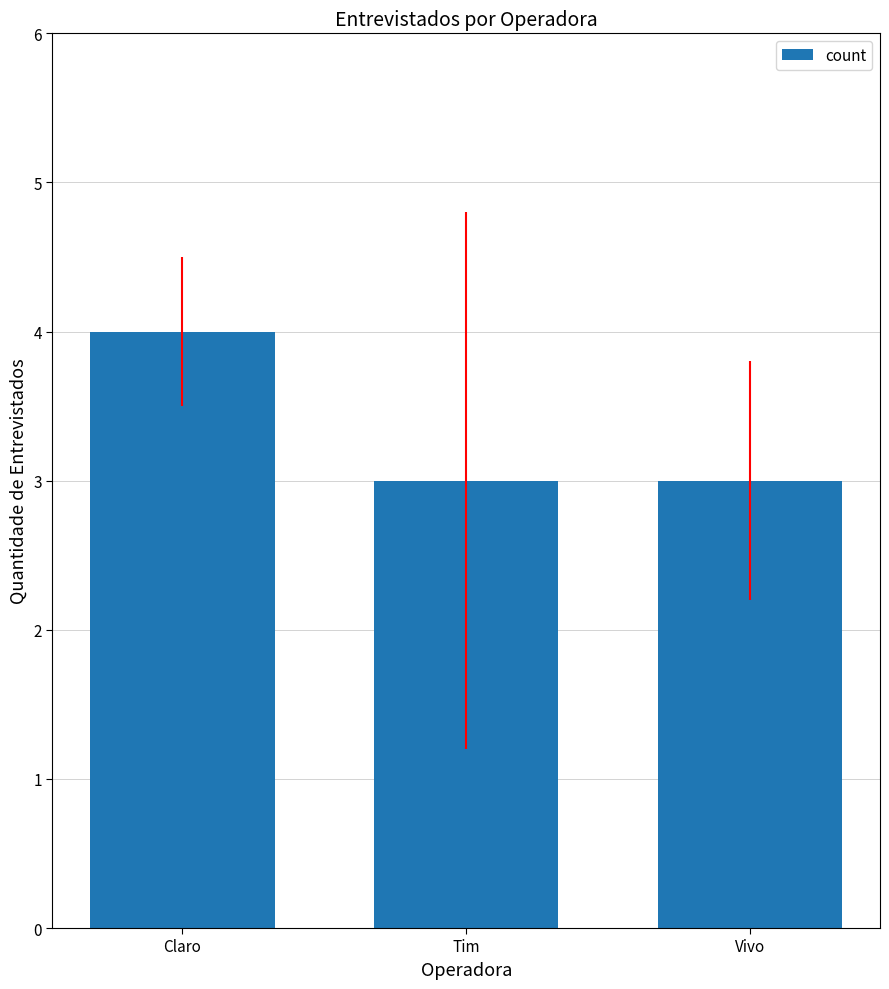

Is it true that the value at Vivo is 3?

True